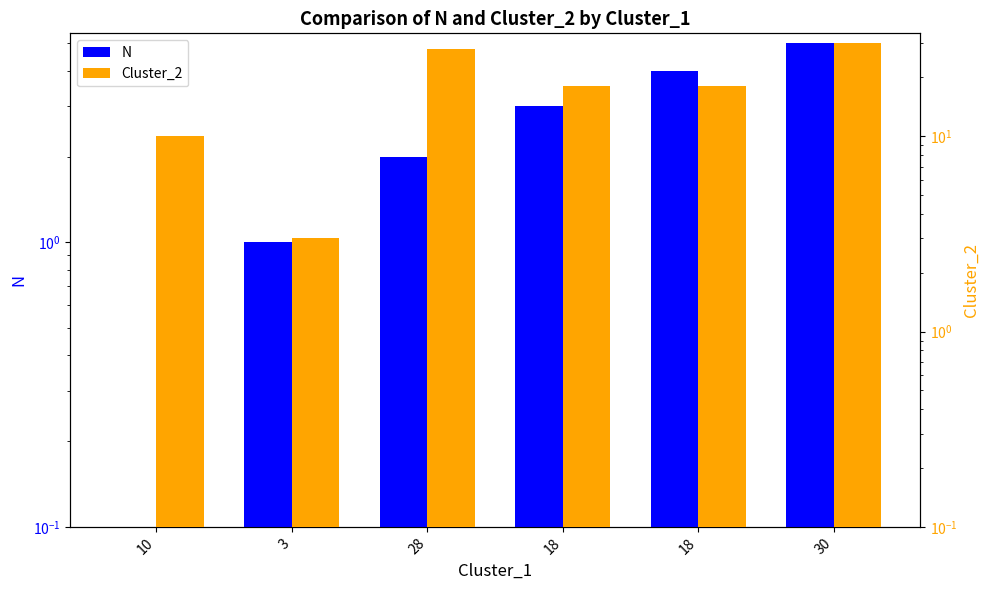

What is the lowest value of the Cluster_2 series?

3